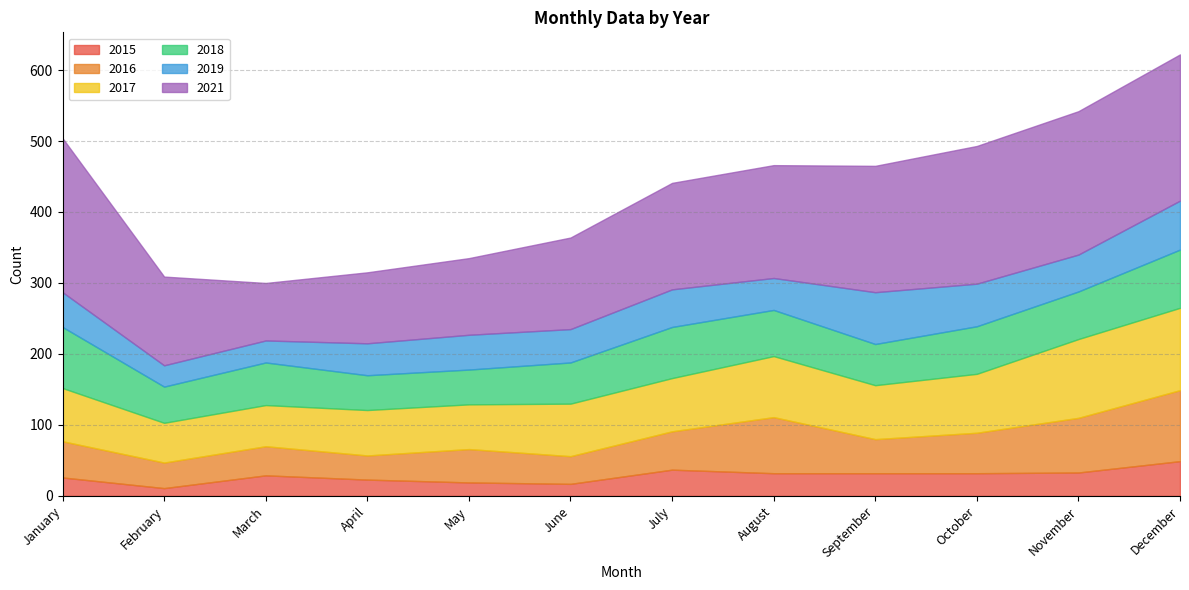

Reading left to right, list all the values displayed in this chart.

2015: January=26	February=11	March=29	April=23	May=19	June=17	July=37	August=32	September=32	October=32	November=33	December=49
2016: January=51	February=36	March=41	April=34	May=47	June=39	July=54	August=79	September=48	October=57	November=77	December=100
2017: January=75	February=56	March=58	April=64	May=63	June=74	July=75	August=86	September=76	October=83	November=111	December=116
2018: January=86	February=51	March=60	April=49	May=49	June=58	July=72	August=65	September=58	October=67	November=67	December=82
2019: January=49	February=30	March=31	April=45	May=49	June=47	July=53	August=45	September=73	October=60	November=52	December=69
2021: January=217	February=125	March=81	April=100	May=108	June=129	July=150	August=159	September=178	October=194	November=202	December=206